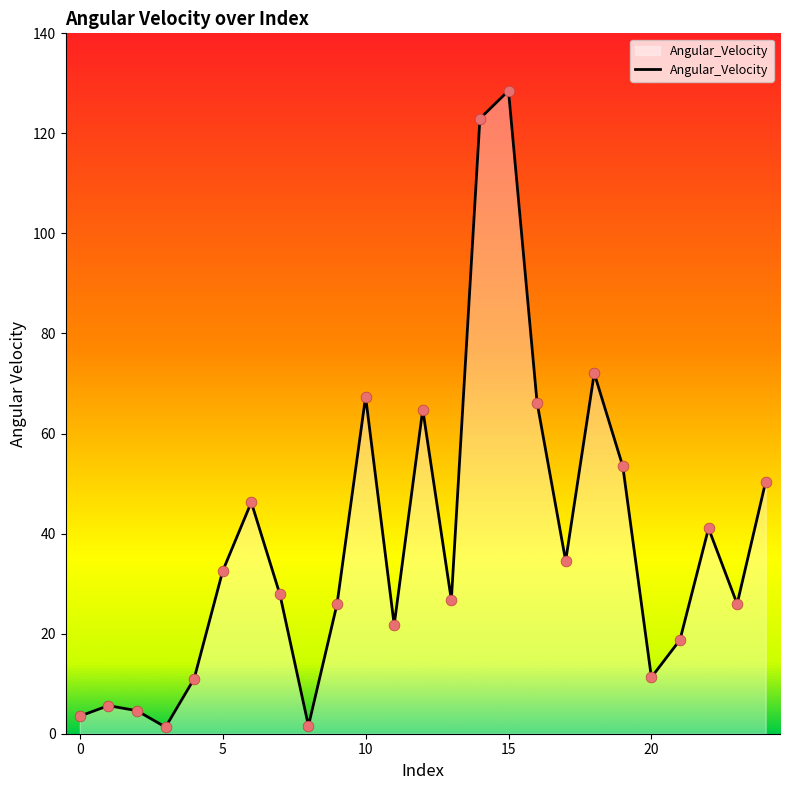

What is the difference between the maximum and minimum values?

127.2